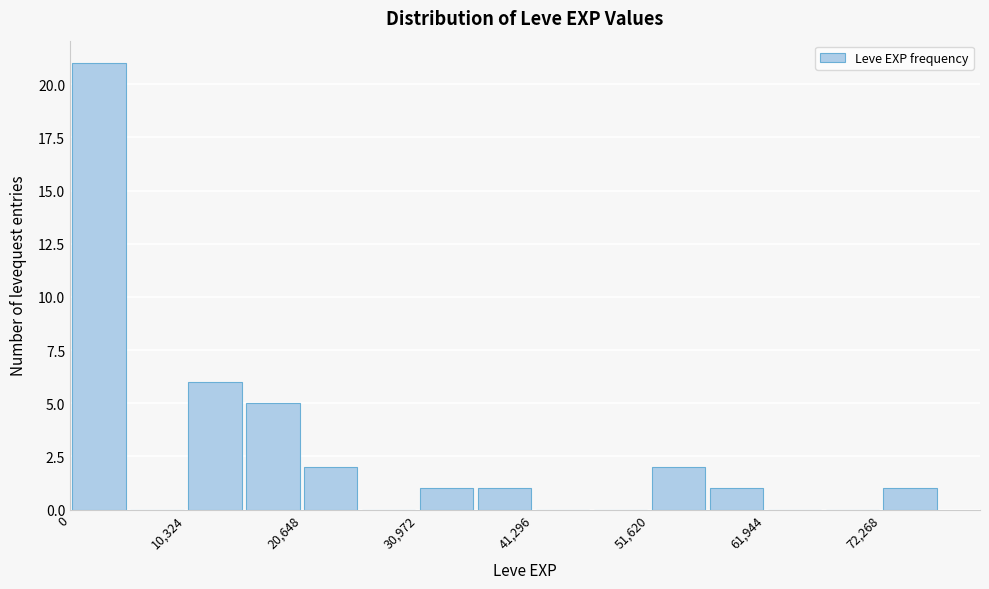

Around what value on the x-axis is the tallest bar? Give the approximate position of its centre, as read against the axis.

2000